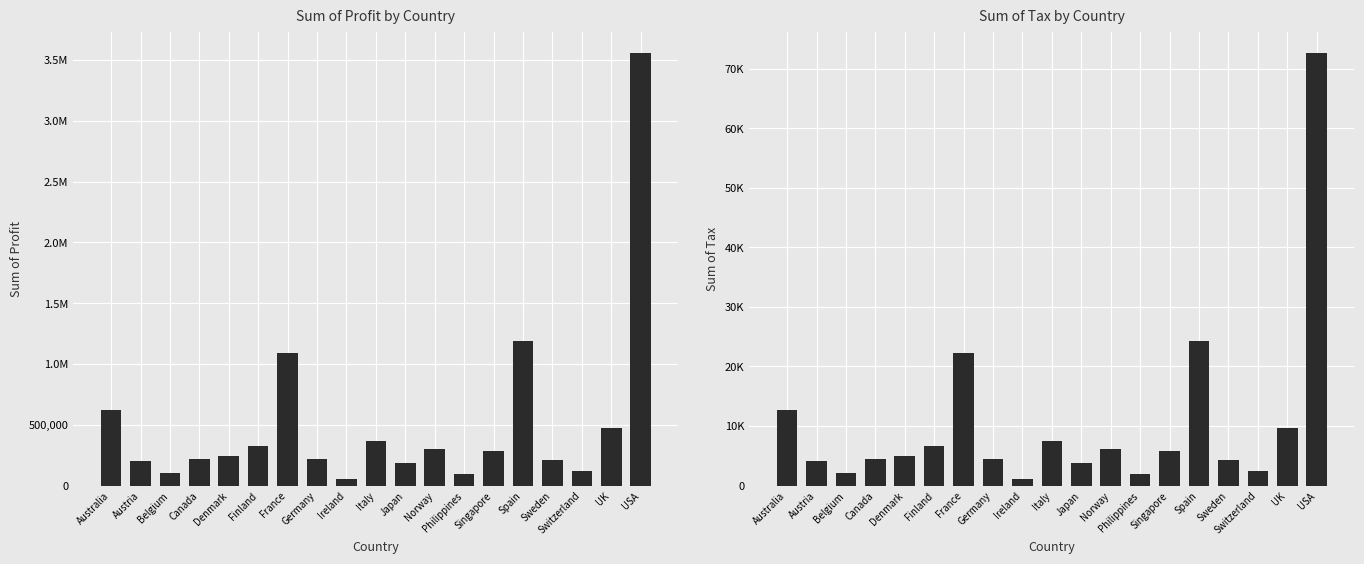

Reading left to right, what are all the values shown in this chart?

Sum of Profit: 618010.6	198021.3	106244.4	219597.0	240724.4	322990.3	1088698.2	216062.6	56601.3	367180.8	184404.5	301314.4	92135.4	282718.6	1191373.2	205813.9	115359.3	469302.9	3555423.2
Sum of Tax: 12612.5	4041.3	2168.3	4481.6	4912.7	6591.6	22218.3	4409.4	1155.1	7493.5	3763.4	6149.3	1880.3	5769.8	24313.7	4200.3	2354.3	9577.6	72559.7